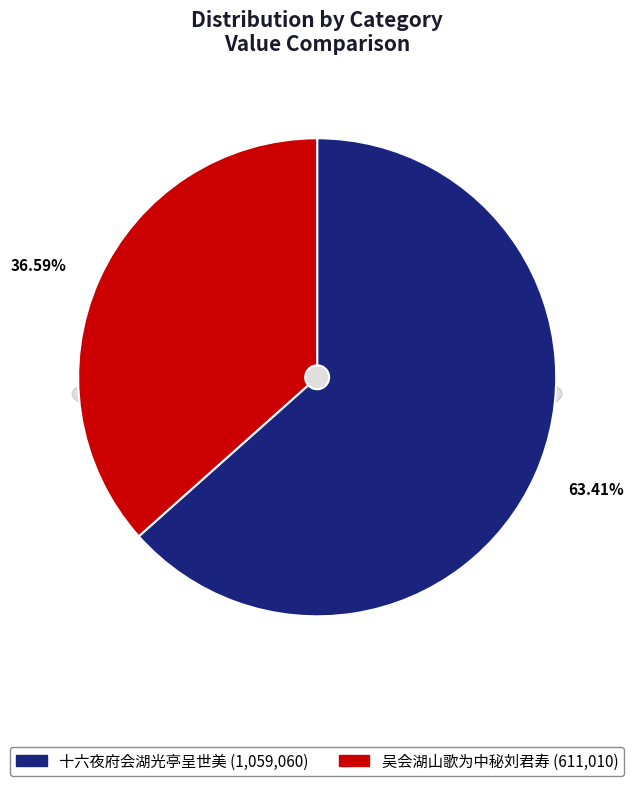

True or false: 吴会湖山歌为中秘刘君寿 accounts for 25% of the total.

False